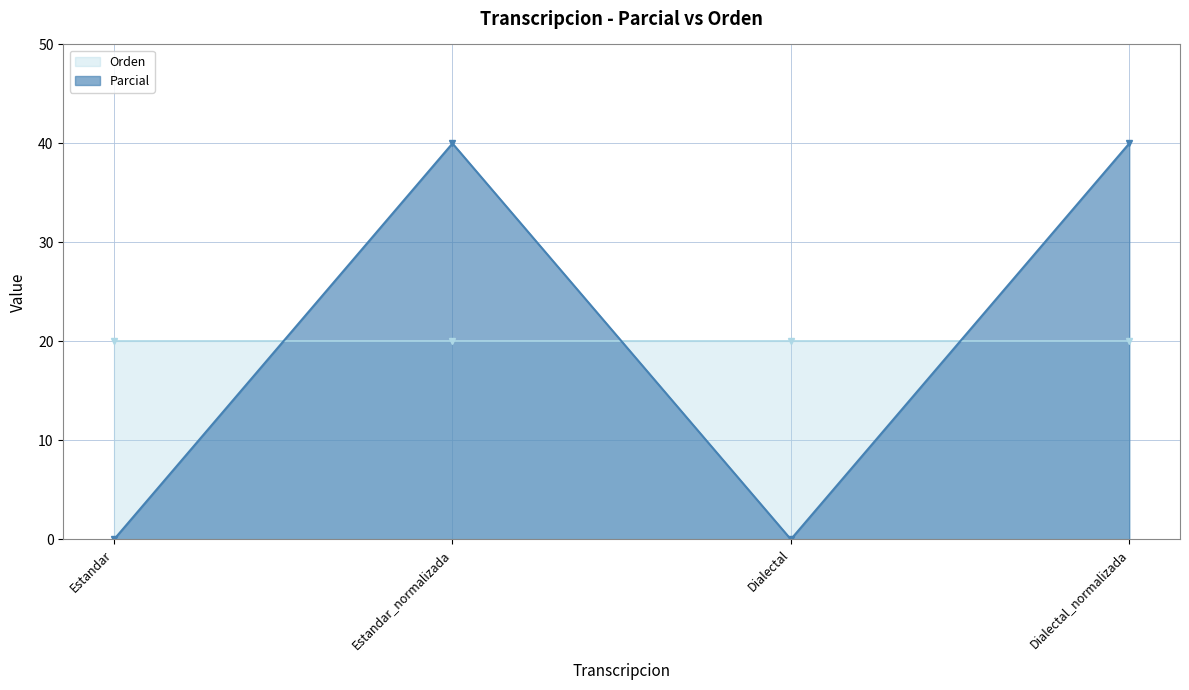

How many interior local valleys does the Parcial series have?

1